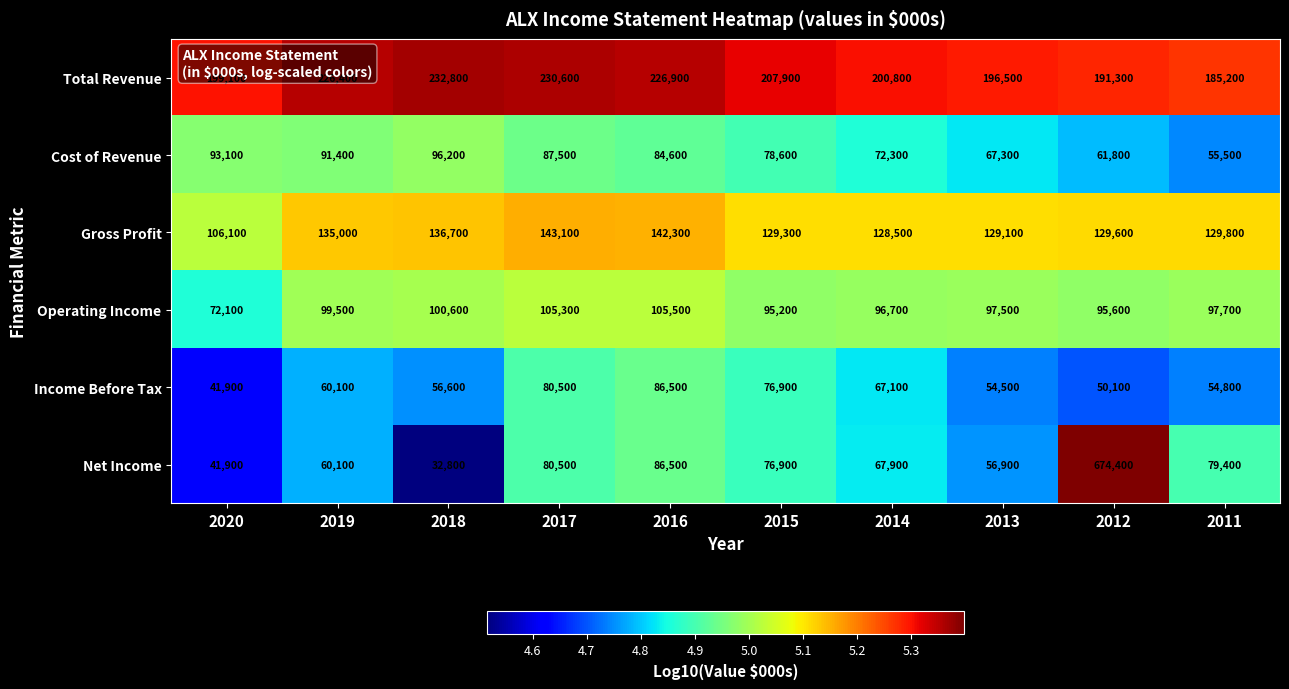

List the series in order of their peak value, lowest first.

Income Before Tax, Cost of Revenue, Operating Income, Gross Profit, Total Revenue, Net Income